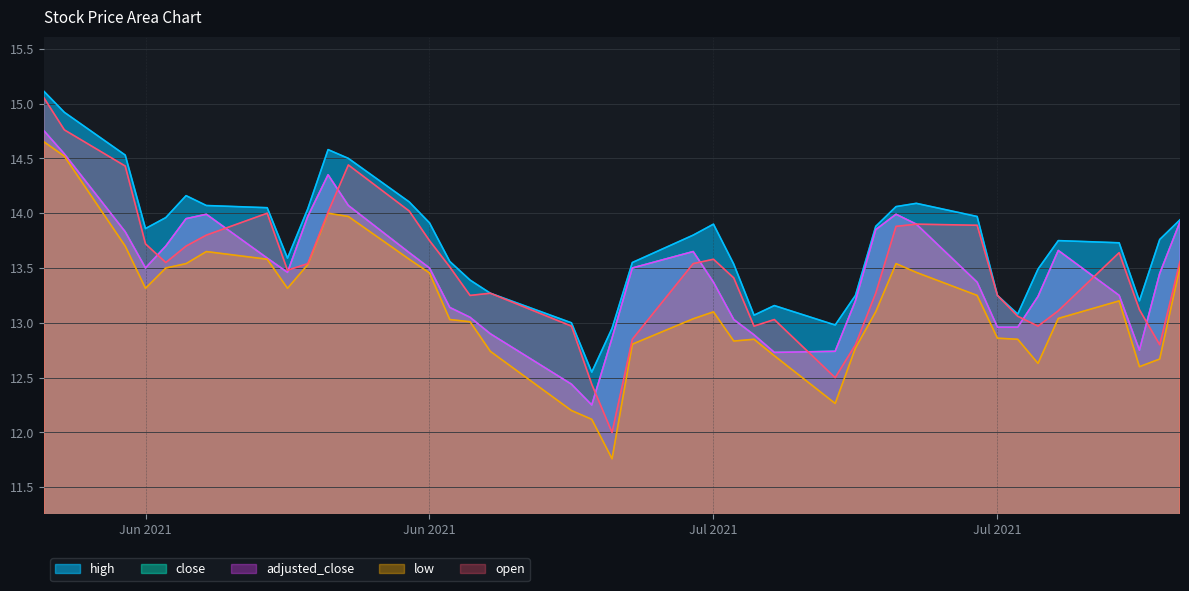

Reading right to left, transcribe all the data shown in this chart.

high: 13.9	13.8	13.2	13.7	13.8	13.5	13.1	13.2	14.0	14.1	14.1	13.9	13.2	13.0	13.2	13.1	13.5	13.9	13.8	13.6	12.9	12.6	13.0	13.3	13.4	13.6	13.9	14.1	14.5	14.6	14.0	13.6	14.1	14.1	14.2	14.0	13.9	14.5	14.9	15.1
close: 13.9	13.4	12.8	13.2	13.7	13.2	13.0	13.0	13.4	13.9	14.0	13.8	13.2	12.7	12.7	12.9	13.0	13.4	13.7	13.5	12.9	12.2	12.4	12.9	13.1	13.1	13.5	13.6	14.1	14.3	14.0	13.5	13.6	14.0	13.9	13.7	13.5	13.8	14.5	14.8
adjusted_close: 13.9	13.4	12.8	13.2	13.7	13.2	13.0	13.0	13.4	13.9	14.0	13.8	13.2	12.7	12.7	12.9	13.0	13.4	13.7	13.5	12.9	12.2	12.4	12.9	13.1	13.1	13.5	13.6	14.1	14.3	14.0	13.5	13.6	14.0	13.9	13.7	13.5	13.8	14.5	14.8
low: 13.5	12.7	12.6	13.2	13.0	12.6	12.8	12.9	13.2	13.5	13.5	13.1	12.8	12.3	12.7	12.8	12.8	13.1	13.0	12.8	11.8	12.1	12.2	12.7	13.0	13.0	13.5	13.6	14.0	14.0	13.5	13.3	13.6	13.7	13.5	13.5	13.3	13.7	14.5	14.7
open: 13.6	12.8	13.1	13.6	13.1	13.0	13.1	13.2	13.9	13.9	13.9	13.3	12.8	12.5	13.0	13.0	13.4	13.6	13.5	12.8	12.0	12.4	13.0	13.3	13.2	13.5	13.8	14.0	14.4	14.0	13.5	13.5	14.0	13.8	13.7	13.6	13.7	14.4	14.8	15.1